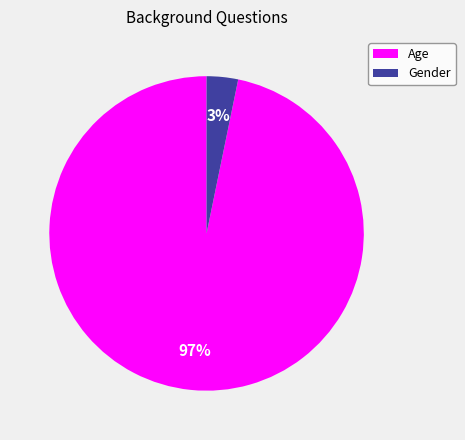

Count the number of slices in the pie.

2